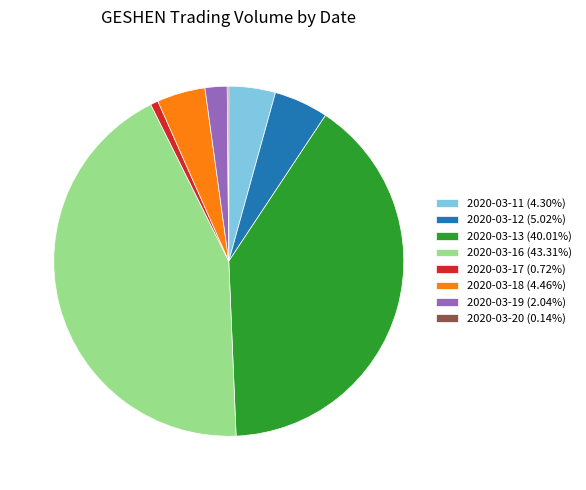

Do 2020-03-11 (4.30%) and 2020-03-16 (43.31%) together represent more than half of the pie?

No